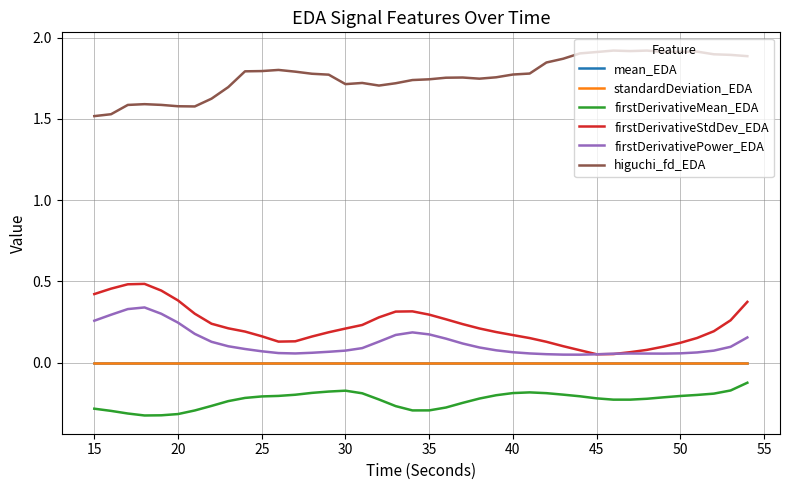

Which series has the largest total across all categories?

higuchi_fd_EDA